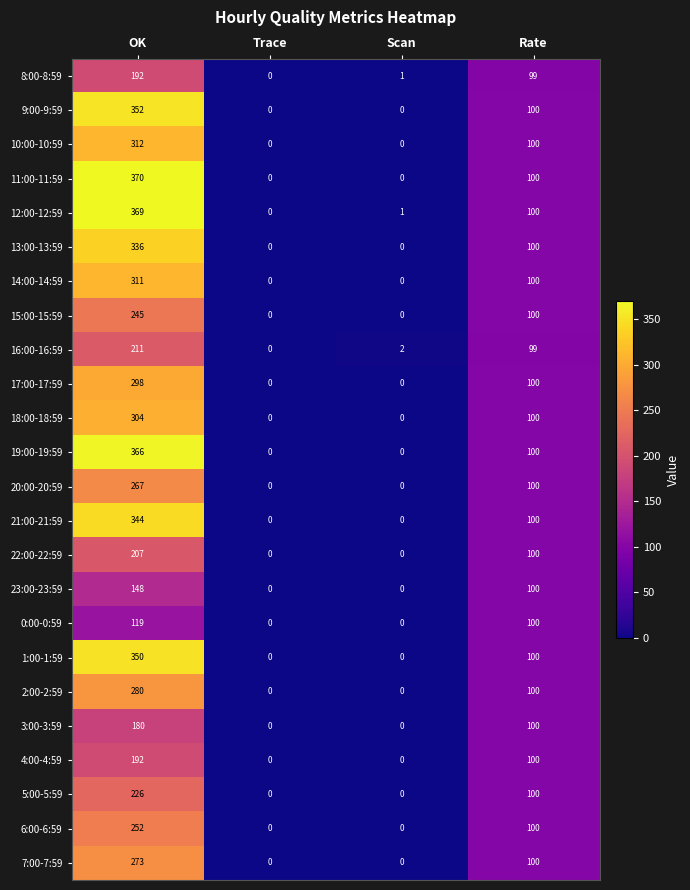

Which category has the highest value across all series?

OK